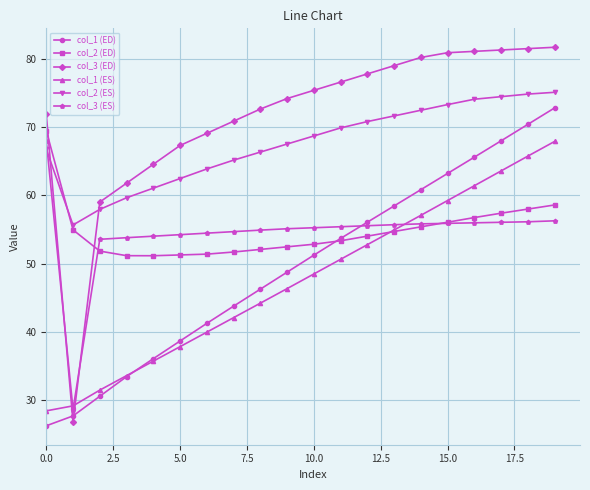

Does the chart have visible grid lines?

Yes